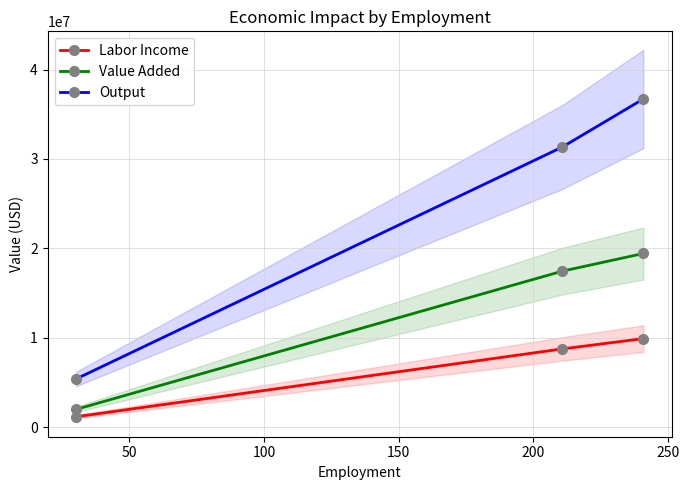

What is the value of the Value Added point at the 2nd from the left?

17443775.3